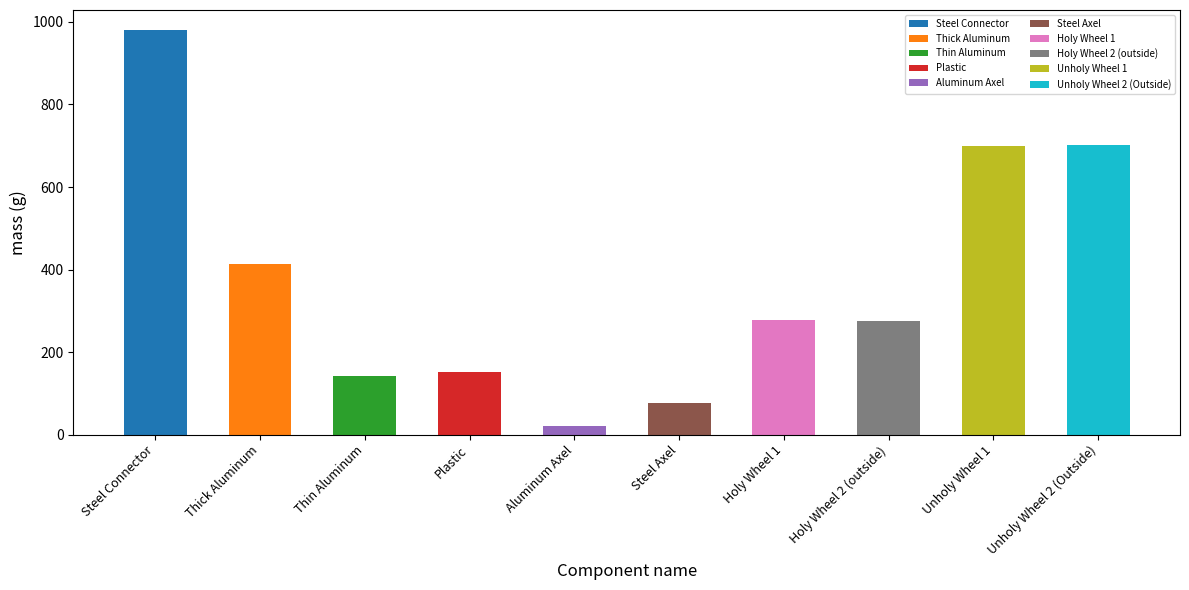

At which category does the chart reach its minimum across all series?

Aluminum Axel